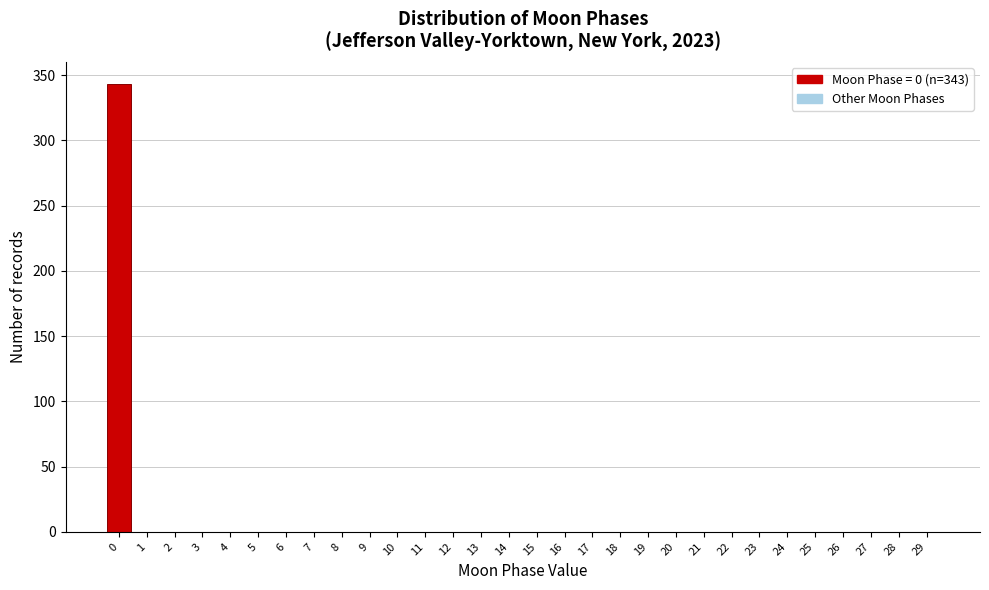

Reading left to right, transcribe all the data shown in this chart.

0=343	1=0	2=0	3=0	4=0	5=0	6=0	7=0	8=0	9=0	10=0	11=0	12=0	13=0	14=0	15=0	16=0	17=0	18=0	19=0	20=0	21=0	22=0	23=0	24=0	25=0	26=0	27=0	28=0	29=0